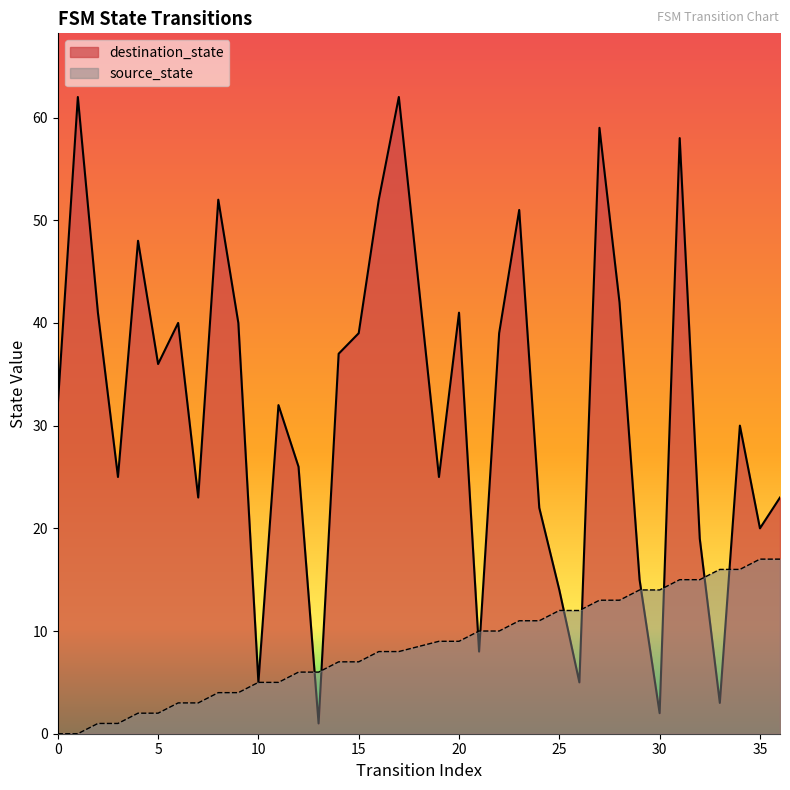

What is the difference between the second highest and minimum values in the source_state series?

17